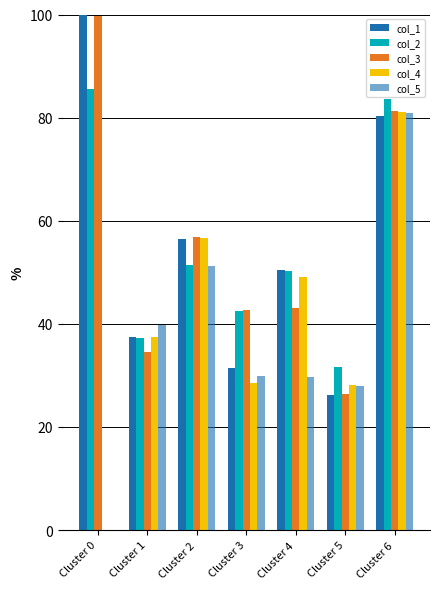

Are the bars horizontal?

No